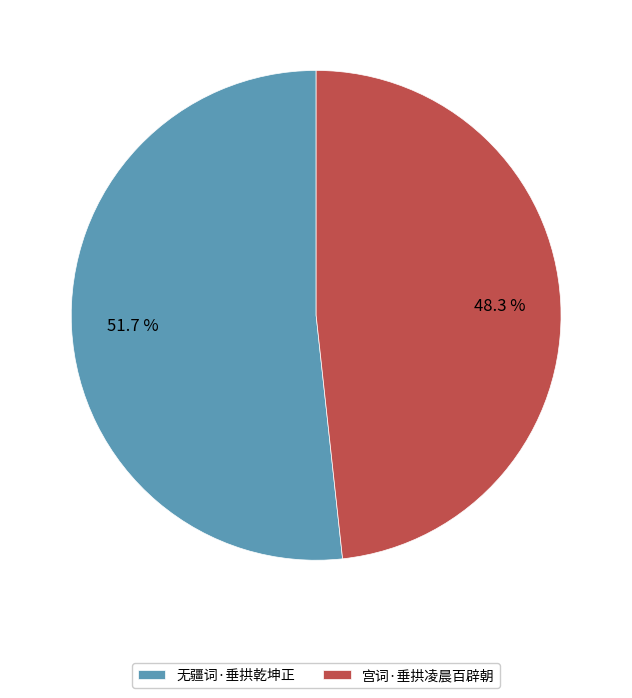

What percentage is NOT represented by 宫词·垂拱凌晨百辟朝?

51.7%